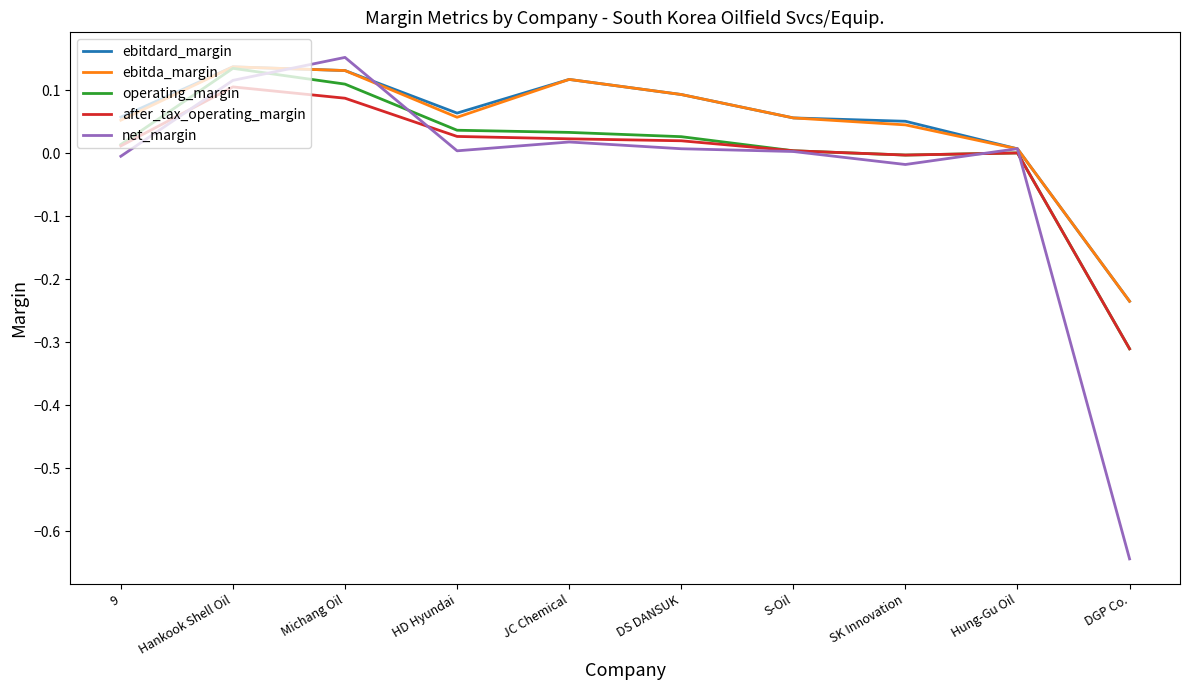

At which label does after_tax_operating_margin reach its minimum?

DGP Co.